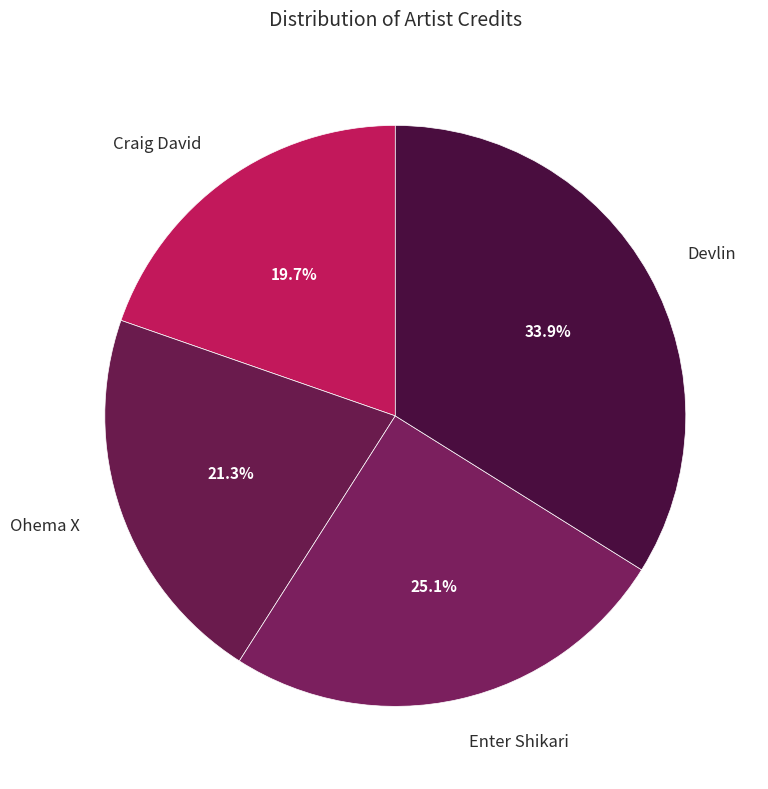

Rank the categories by value from lowest to highest.

Craig David, Ohema X, Enter Shikari, Devlin